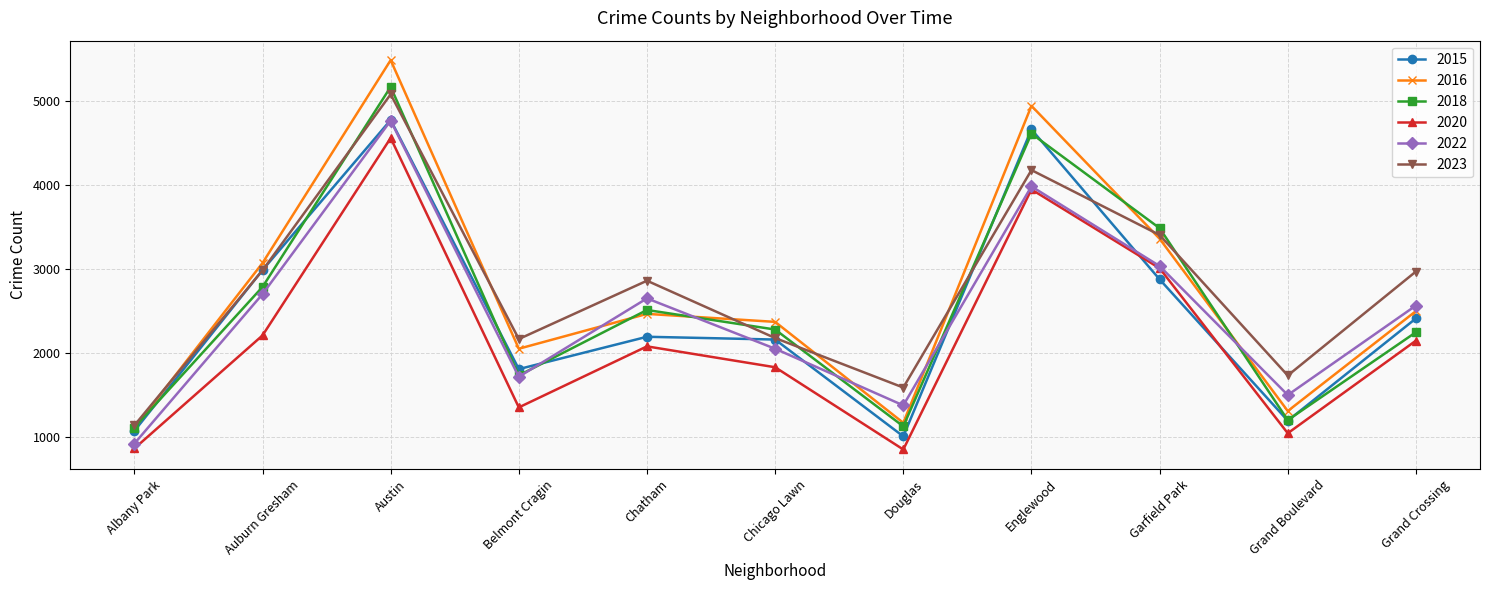

In 2018, how many points are higher than both neighbors (excluding endpoints)?

3